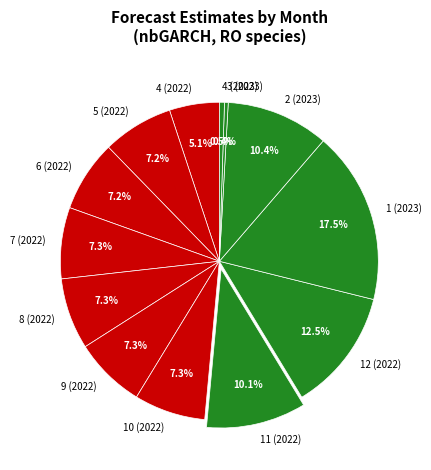

Which category has the biggest portion of the pie?

1 (2023)